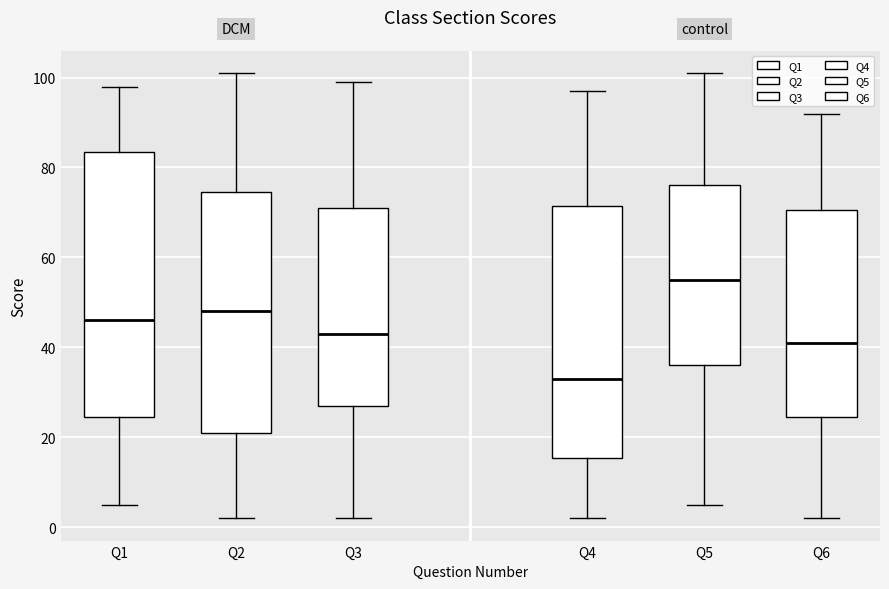

Which box is the tallest, from its lower edge to its upper edge?

Q1